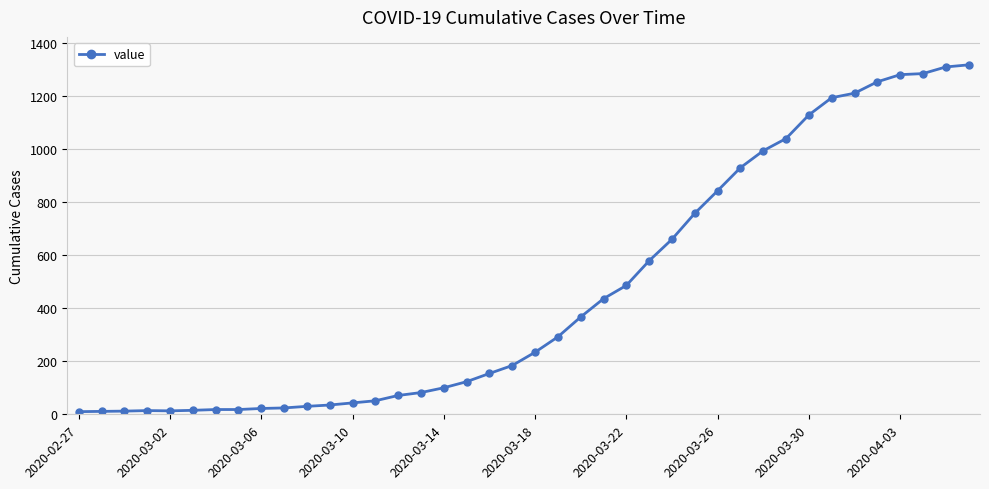

What is the sum of all values?

18631